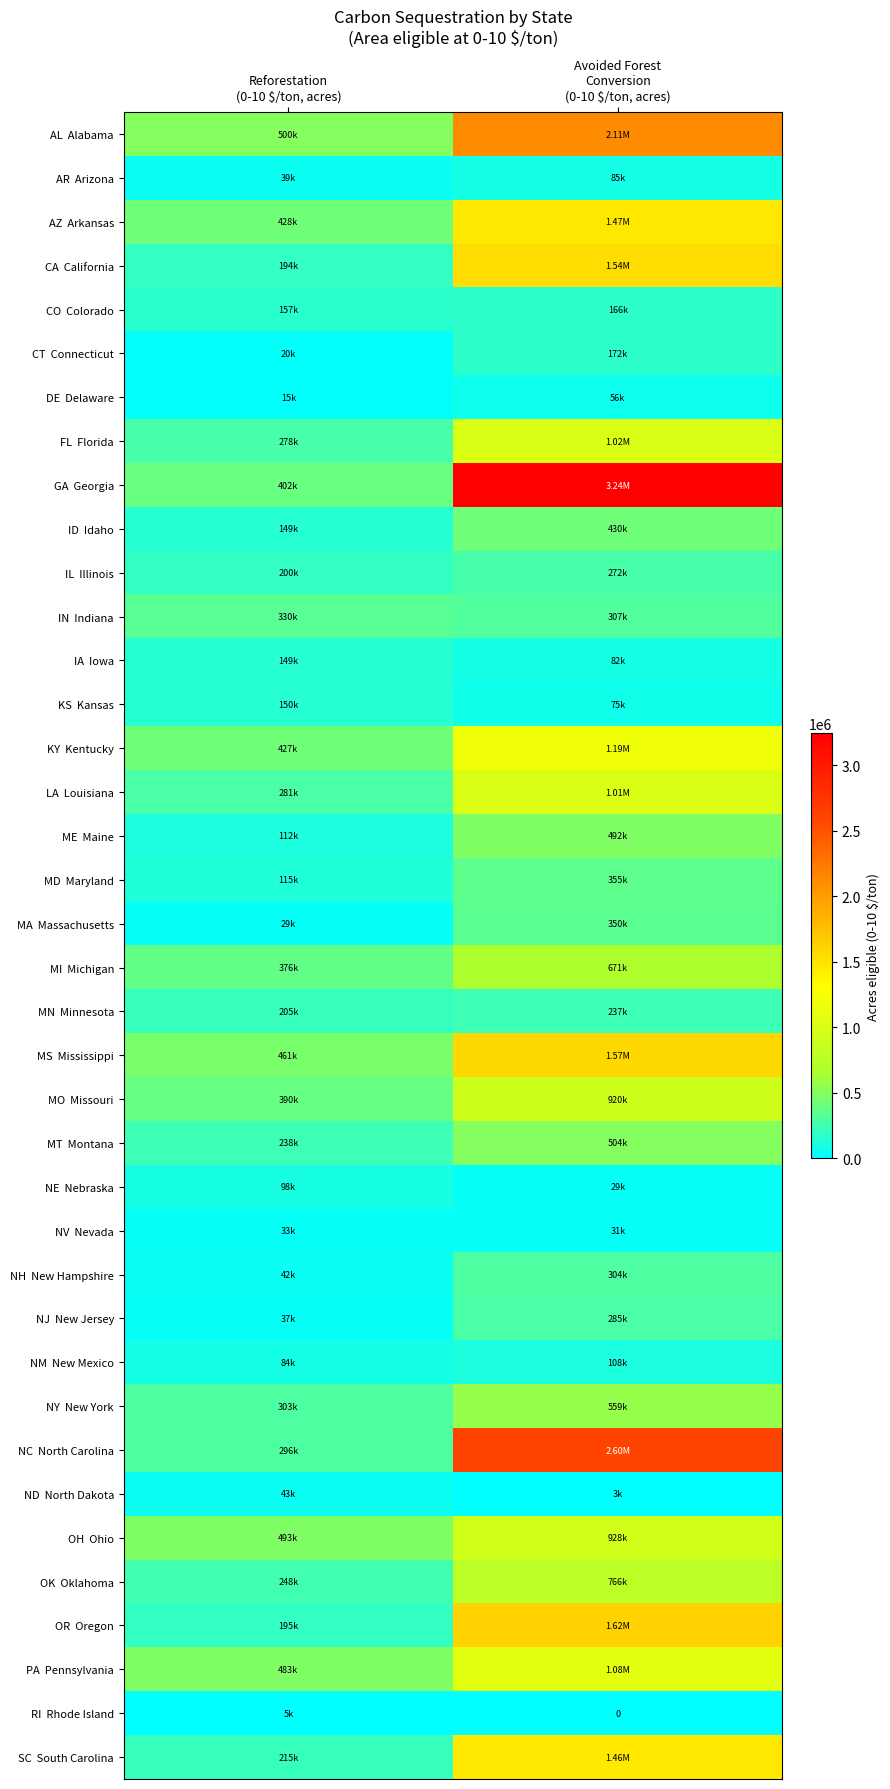

True or false: GA Georgia has a value of 4822690.3 at Avoided Forest Conversion (0-10 $/ton, acres).

False